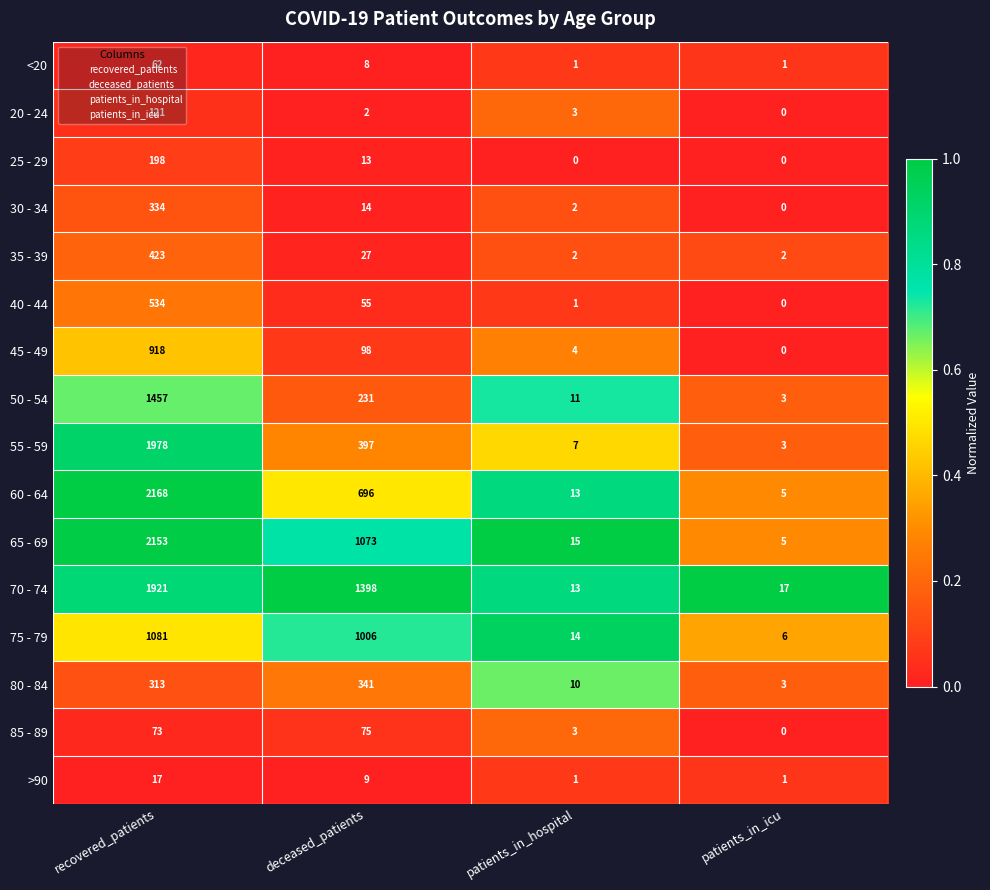

What is the total value across all series at patients_in_icu?

46